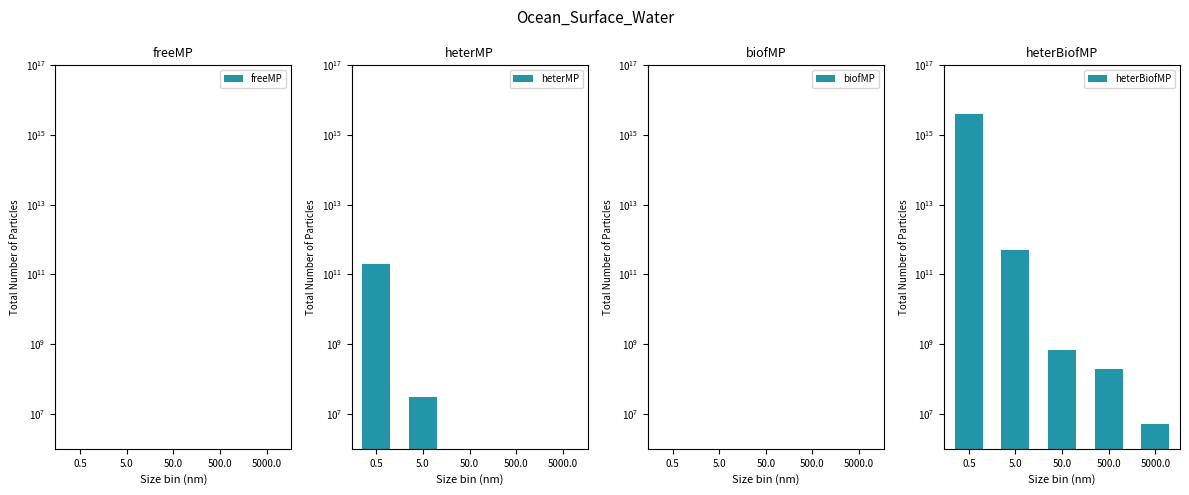

How many groups of bars are there?

5